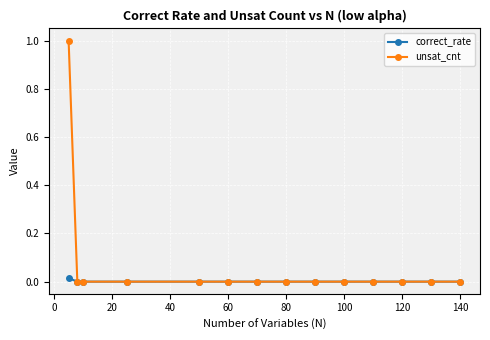

List the series in order of their peak value, lowest first.

correct_rate, unsat_cnt